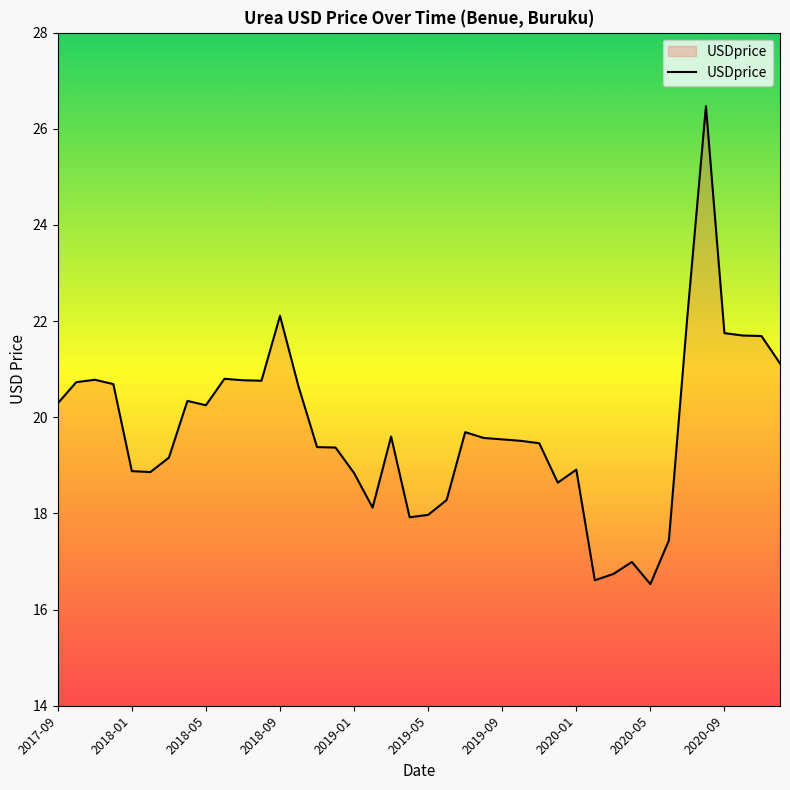

What is the difference between the maximum and minimum values?

9.9